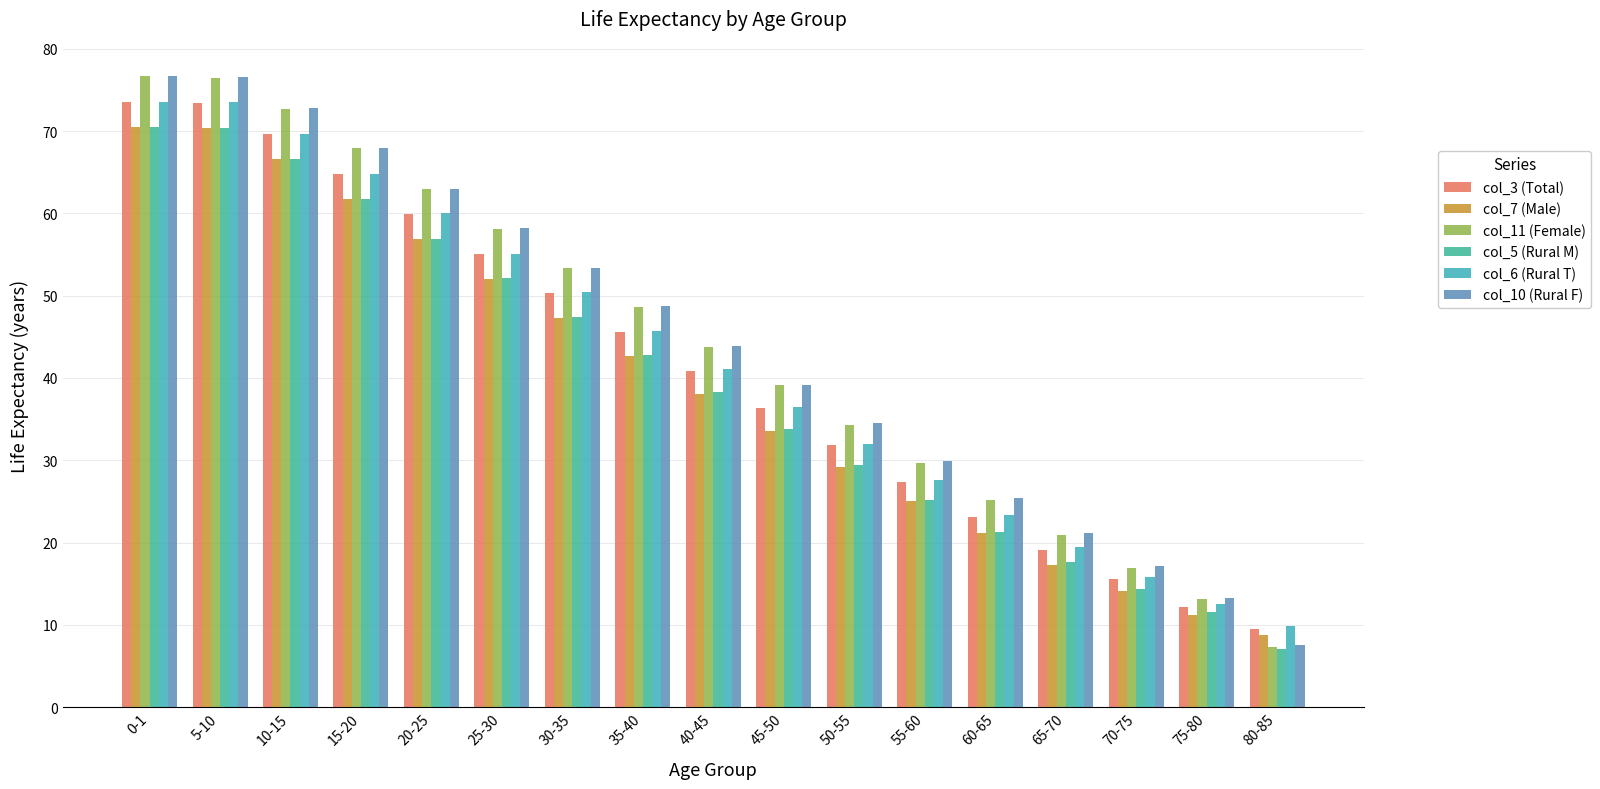

What is the average value of the col_11 (Female) series?

44.0